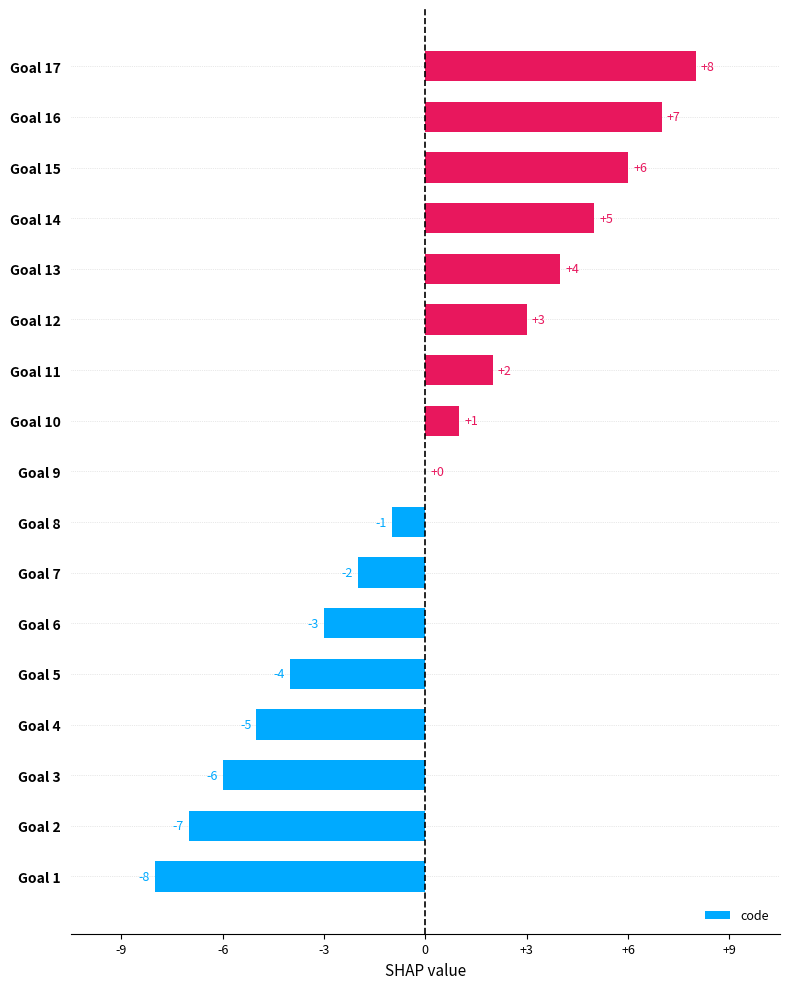

Does the chart contain stacked bars?

No